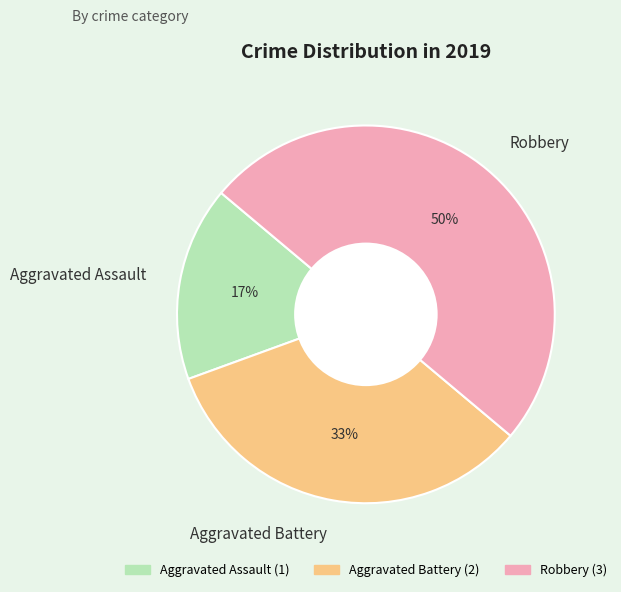

Do Aggravated Battery and Robbery together represent more than half of the pie?

Yes